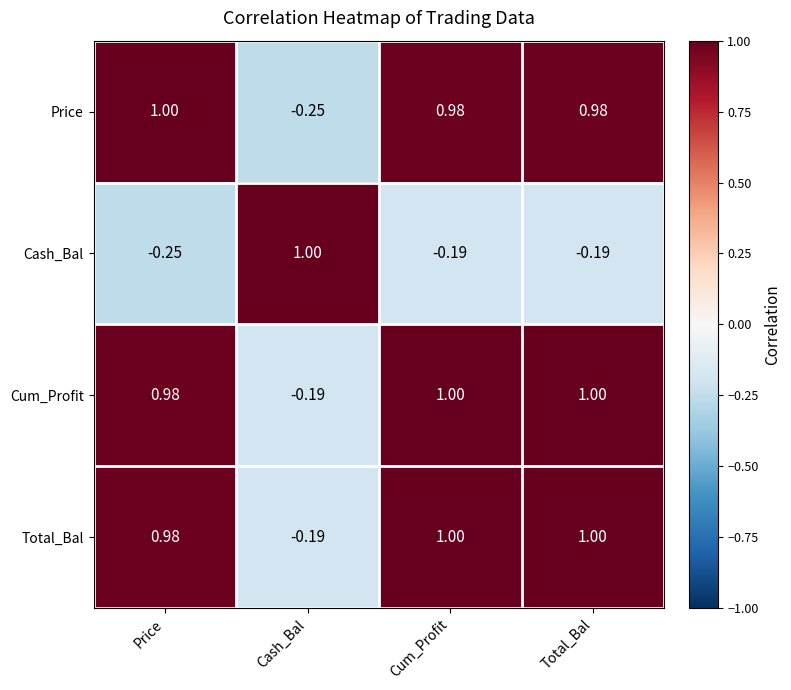

Is the value of Cum_Profit at Price greater than the value of Cash_Bal at Cum_Profit?

Yes